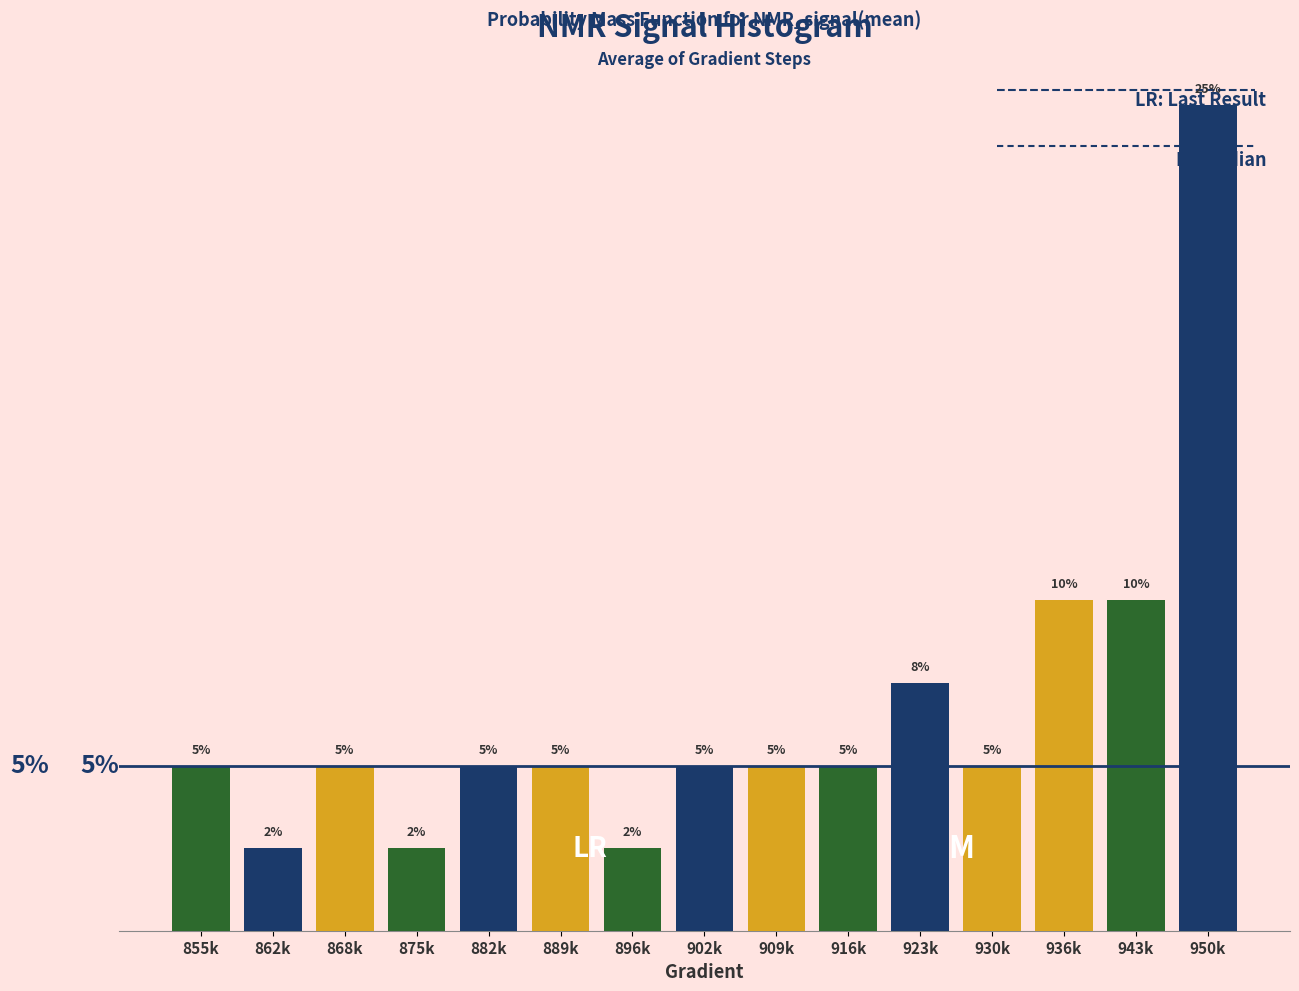

Between 909k and 943k, which is larger?

943k